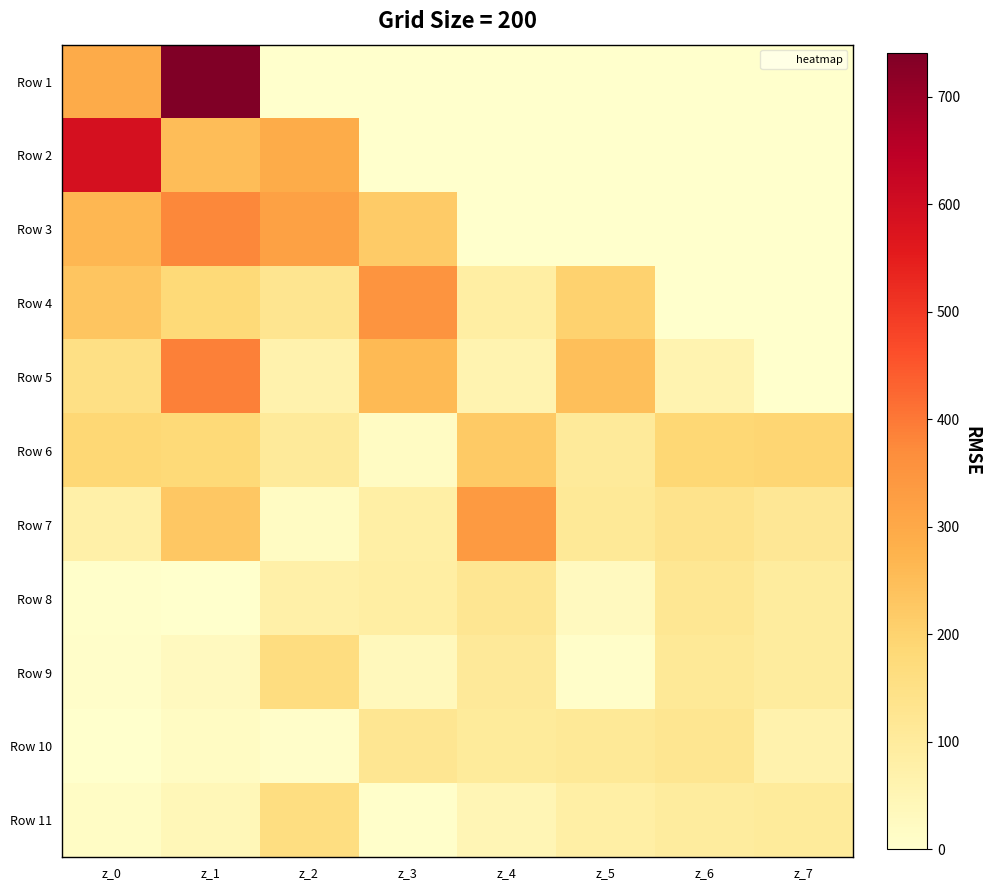

At z_2, list the series in order from smallest to largest.

Row 1, Row 10, Row 7, Row 5, Row 8, Row 6, Row 4, Row 11, Row 9, Row 2, Row 3